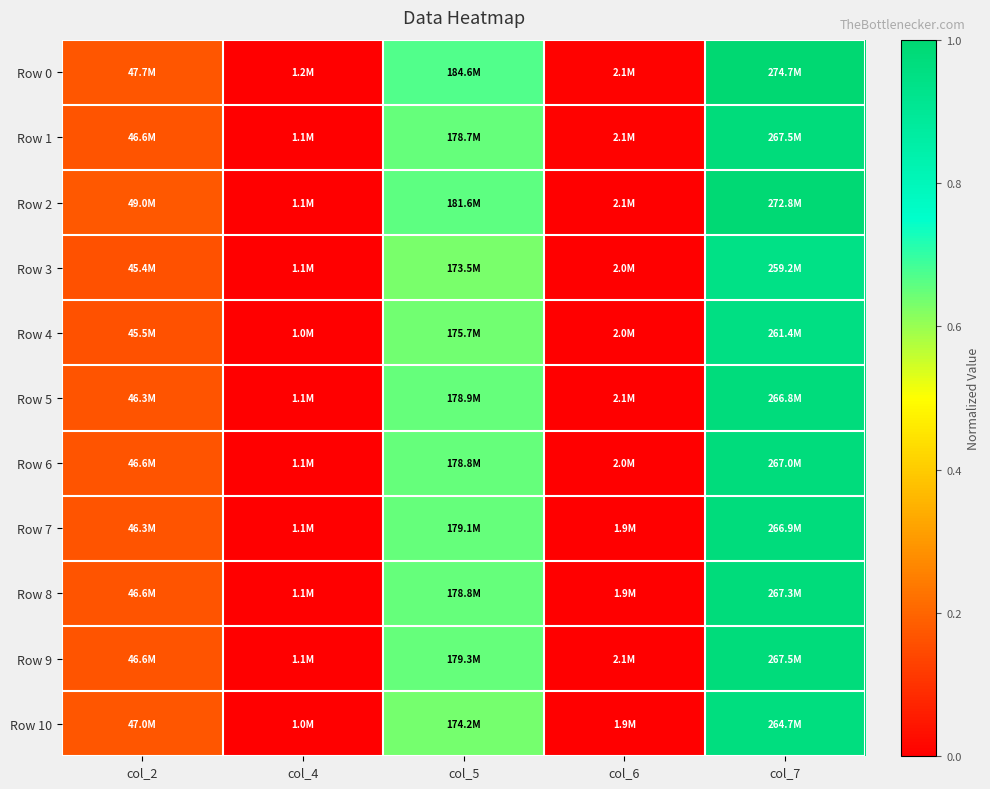

Which has a higher value, col_7 or col_4?

col_7